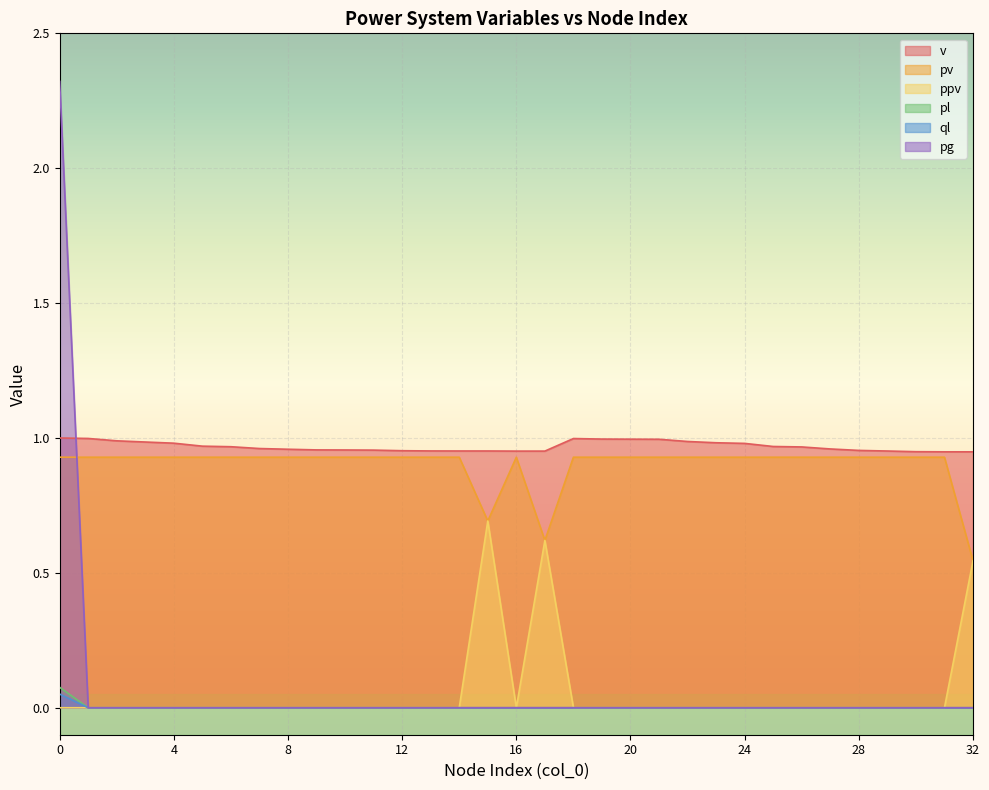

At which category does pv reach its first local valley?

15